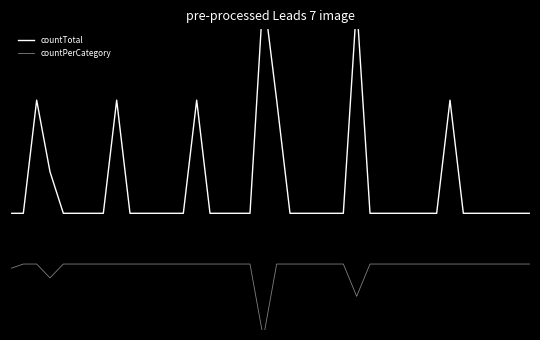

Rank the series by their average value, from lowest to highest.

countPerCategory, countTotal